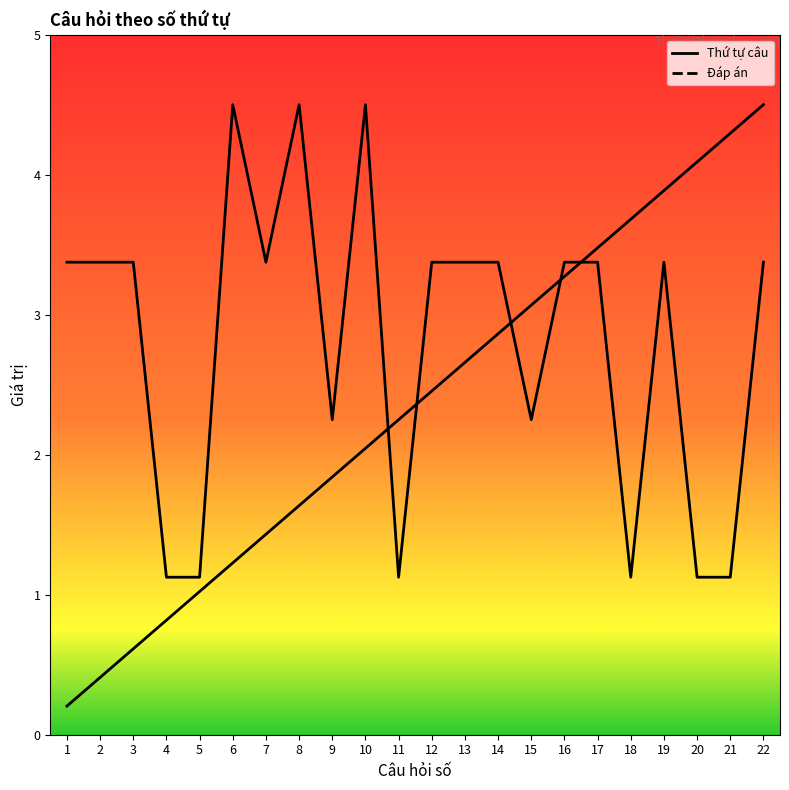

At which label does Thứ tự câu first exceed 2?

10